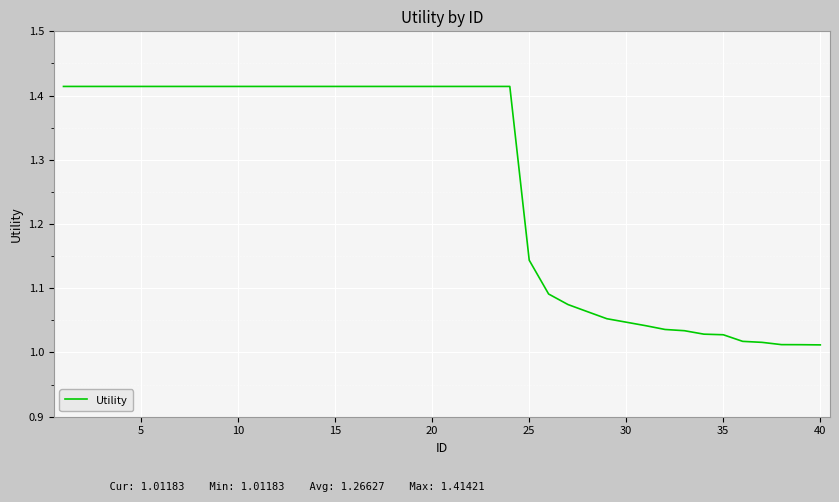

What is the difference between the maximum and minimum values?

0.4